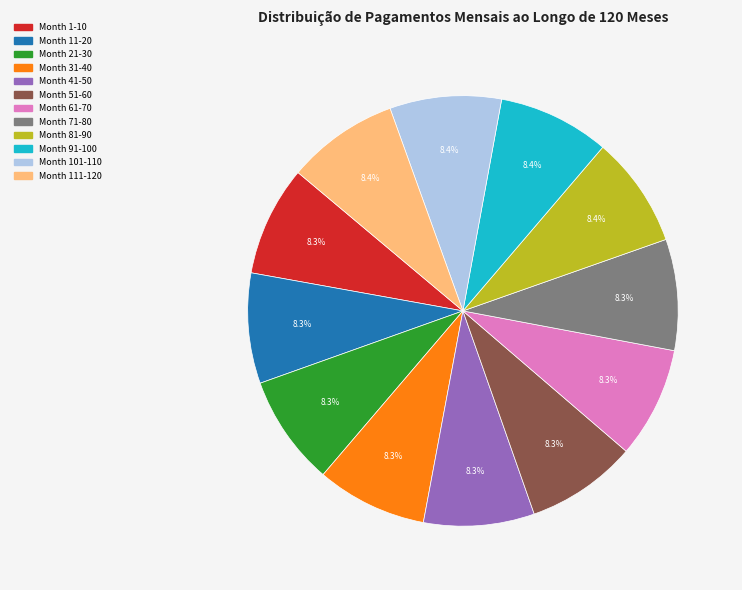

What is the ratio of the value at Month 1-10 to the value at Month 51-60?

1.0